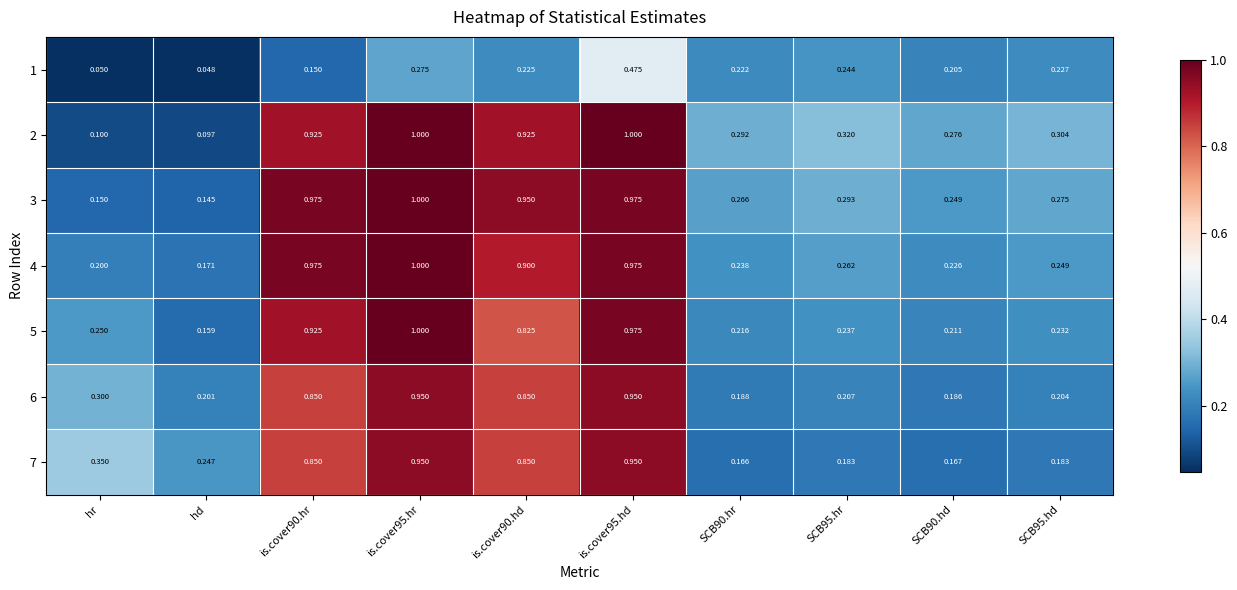

At which label is 4 closest to 0?

hd